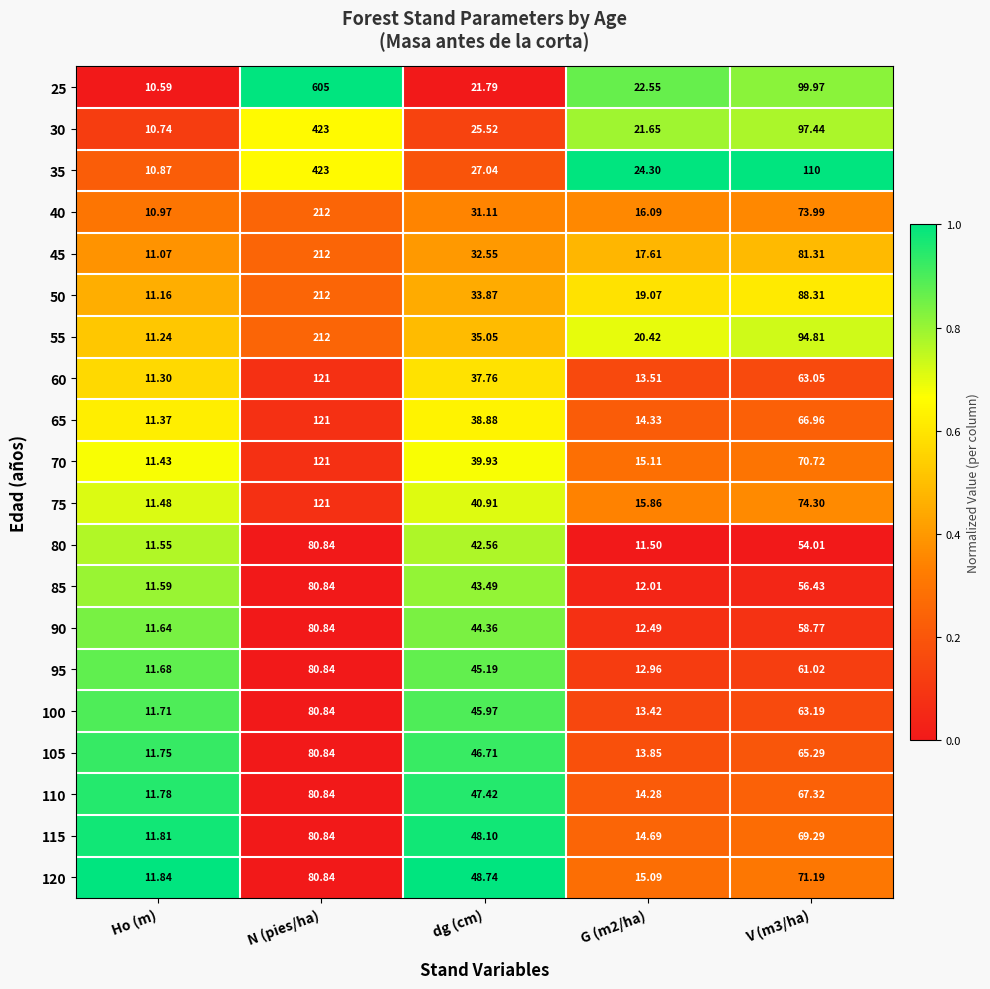

Which series has the largest total across all categories?

25